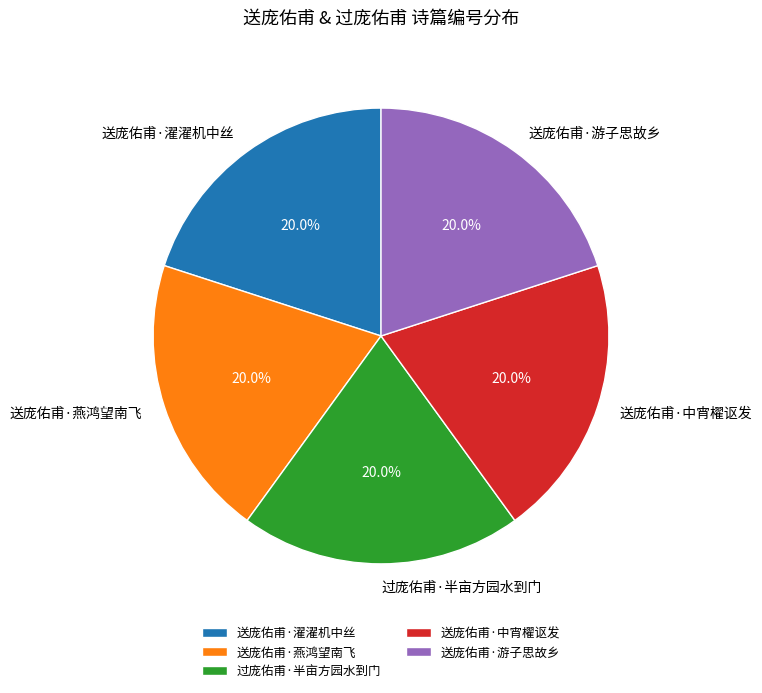

The 过庞佑甫·半亩方园水到门 slice represents 12% of the pie. True or false?

False